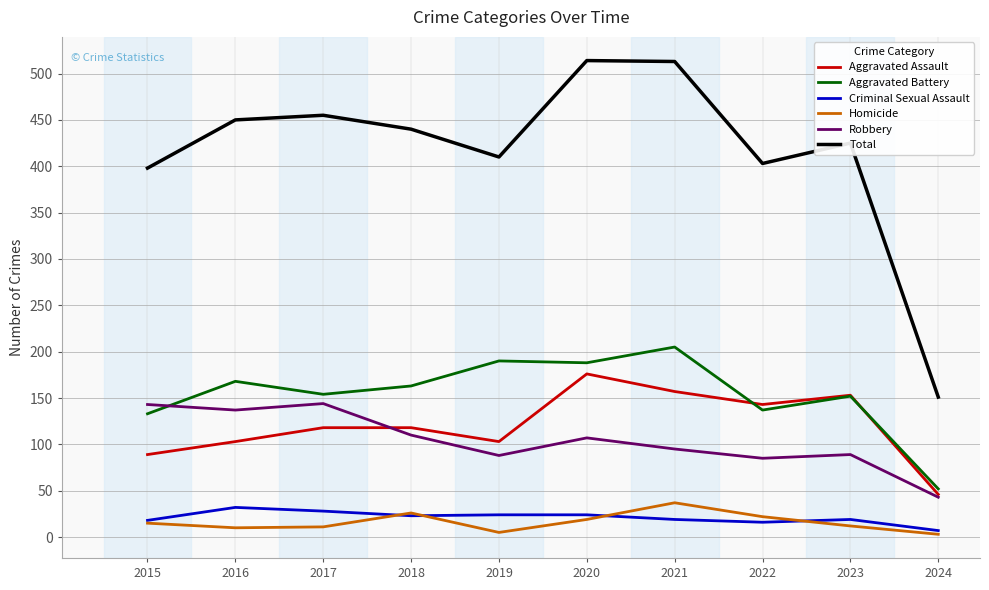

How many values in the Aggravated Assault series are below 118?

4